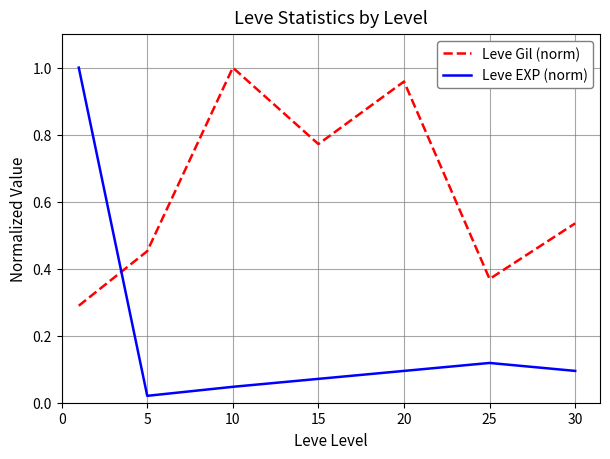

What is the difference between the maximum and second lowest values in the Leve Gil (norm) series?

0.6